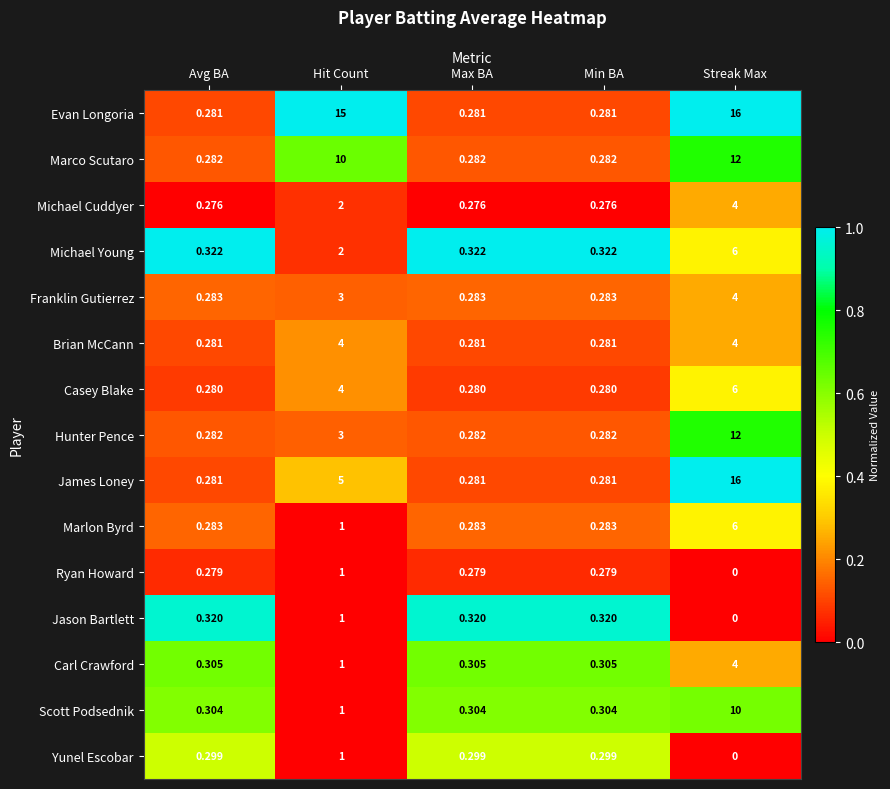

Which series has the largest total across all categories?

Evan Longoria